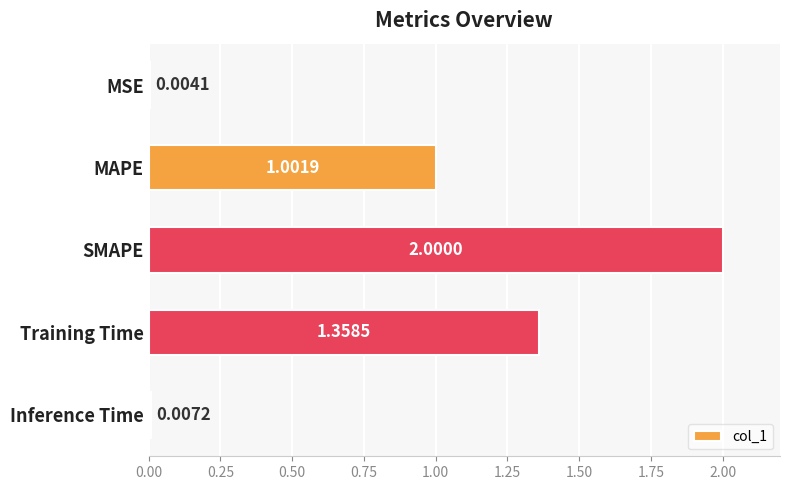

What is the sum of all values?

4.4